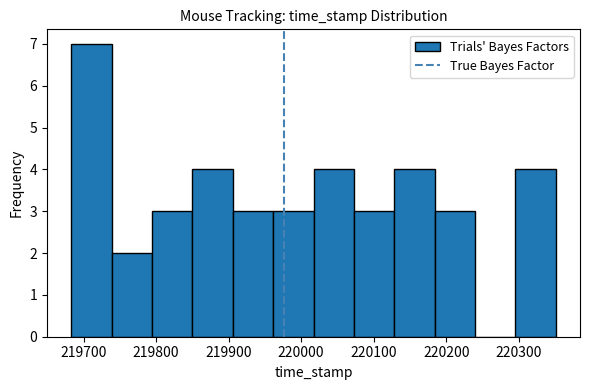

Reading left to right, transcribe this chart: for each bar, give the range it covers on the x-axis and its height. Neither the bar edges nor the heights are printed on the chart, so give them approximately, as read against the axes.

219680 to 219740: 7
219740 to 219790: 2
219790 to 219850: 3
219850 to 219910: 4
219910 to 219960: 3
219960 to 220020: 3
220020 to 220070: 4
220070 to 220130: 3
220130 to 220180: 4
220180 to 220240: 3
220240 to 220300: 0
220300 to 220350: 4